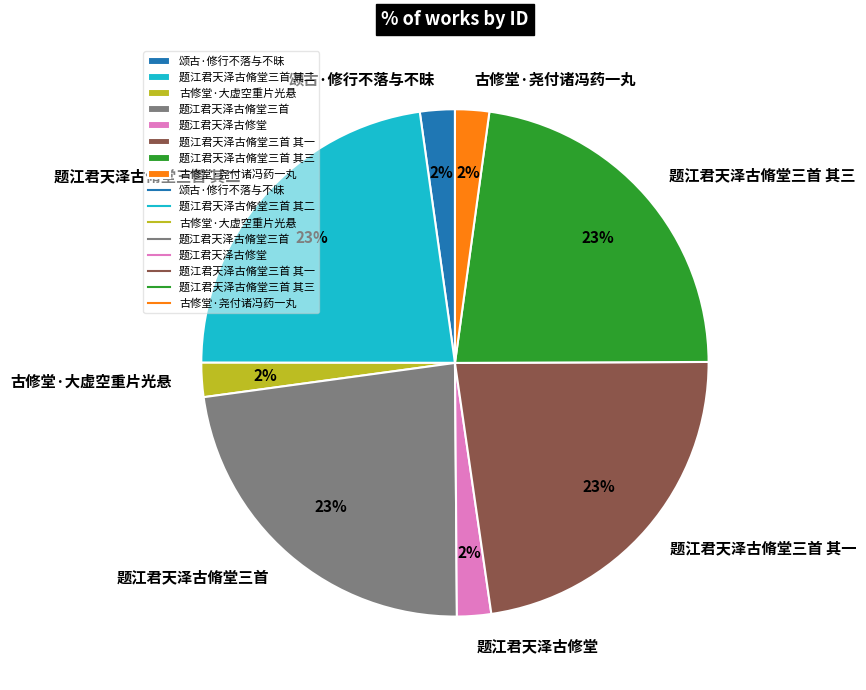

To the nearest percent, what is the combined percentage of 题江君天泽古脩堂三首 其一 and 题江君天泽古脩堂三首?

46%